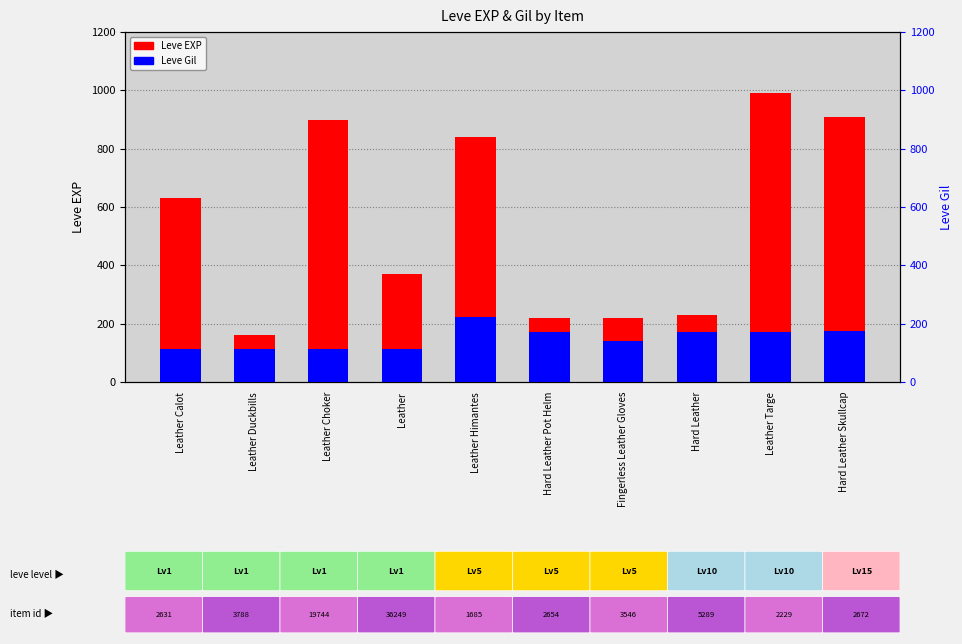

Reading left to right, transcribe all the data shown in this chart.

Leve EXP: 630	160	900	370	840	220	220	230	990	910
Leve Gil: 112	113	112	112	224	170	140	170	170	174